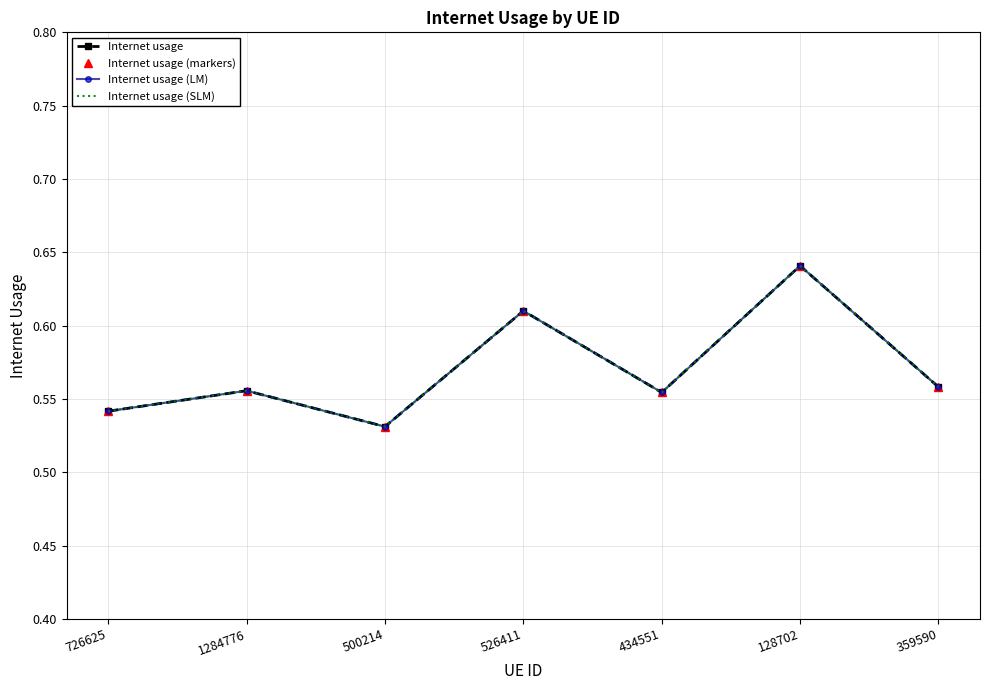

Reading left to right, what are all the values shown in this chart?

Internet usage: 0.5	0.6	0.5	0.6	0.6	0.6	0.6
Internet usage (markers): 0.5	0.6	0.5	0.6	0.6	0.6	0.6
Internet usage (LM): 0.5	0.6	0.5	0.6	0.6	0.6	0.6
Internet usage (SLM): 0.5	0.6	0.5	0.6	0.6	0.6	0.6